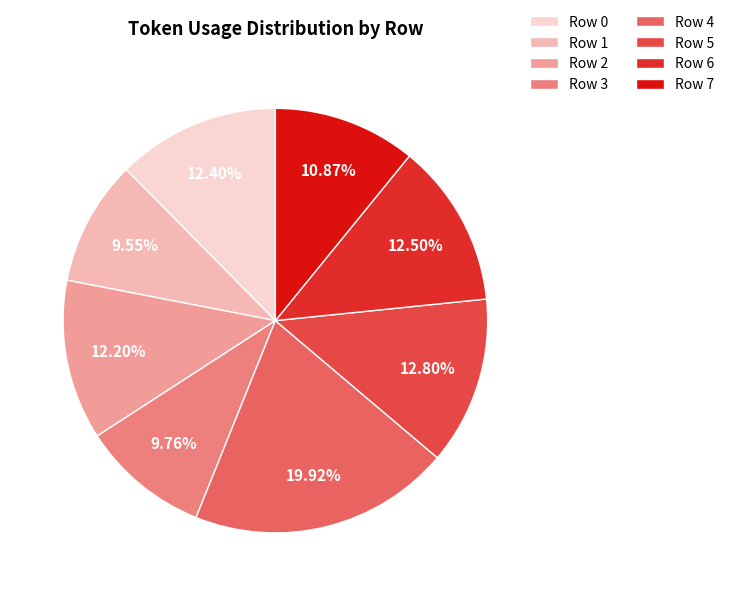

How many segments does this pie chart have?

8